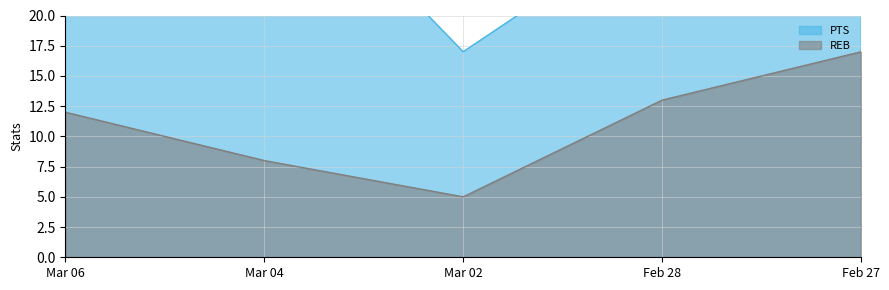

List the series in order of their overall mean, highest first.

PTS, REB